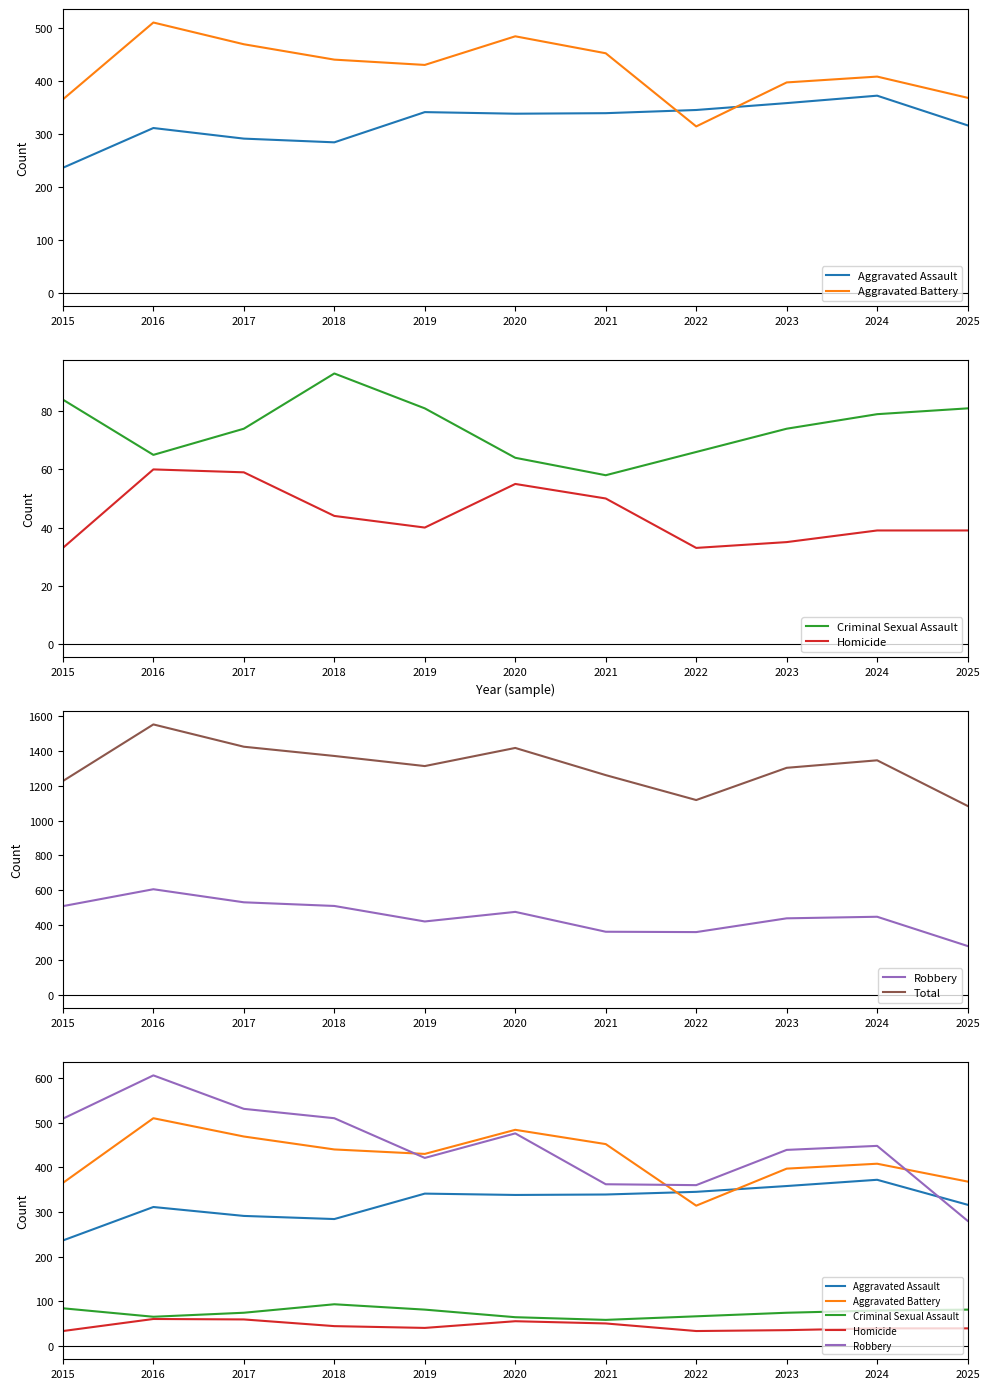

True or false: Homicide and Aggravated Assault cross at least once.

False